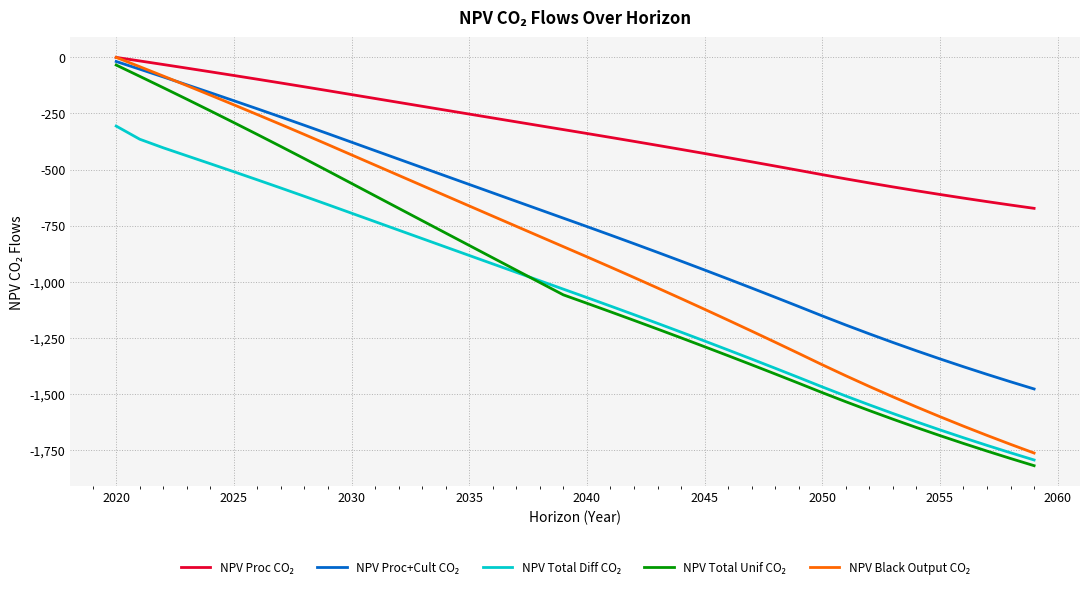

What is the minimum value shown in the chart?

-1820.9